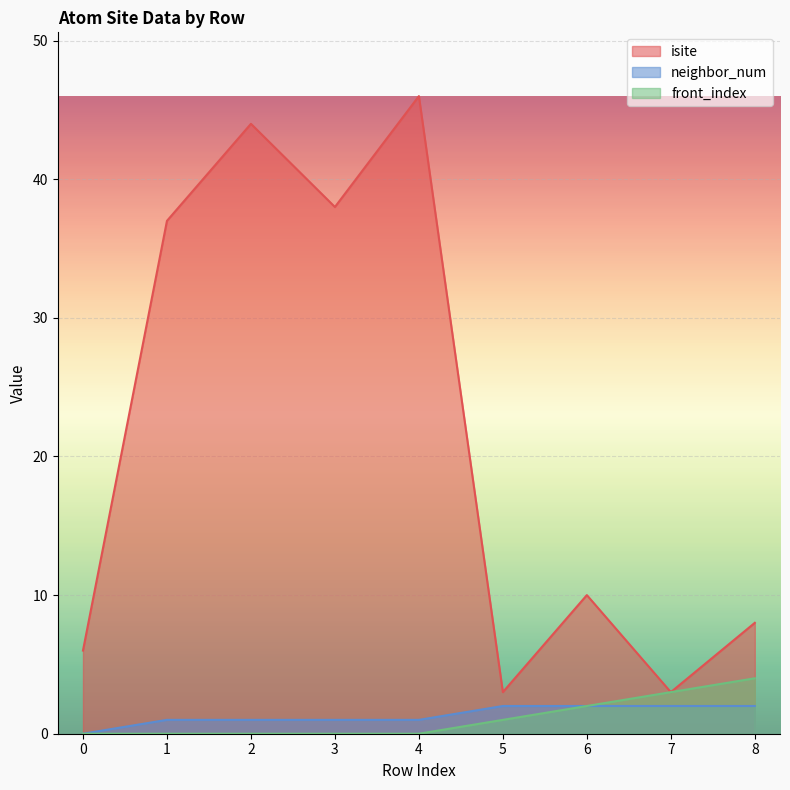

Between 3 and 4, which series saw the biggest shift?

isite